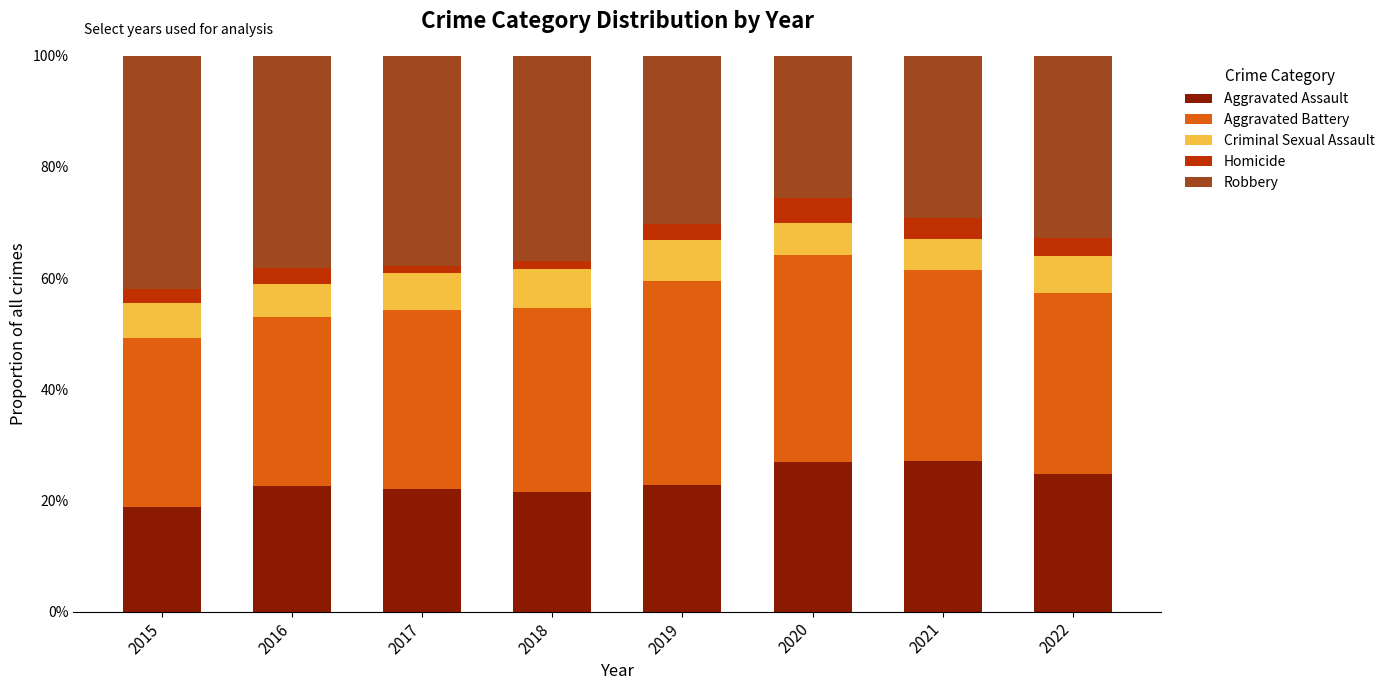

The Aggravated Assault series shows 22.1 at 2017. True or false?

True